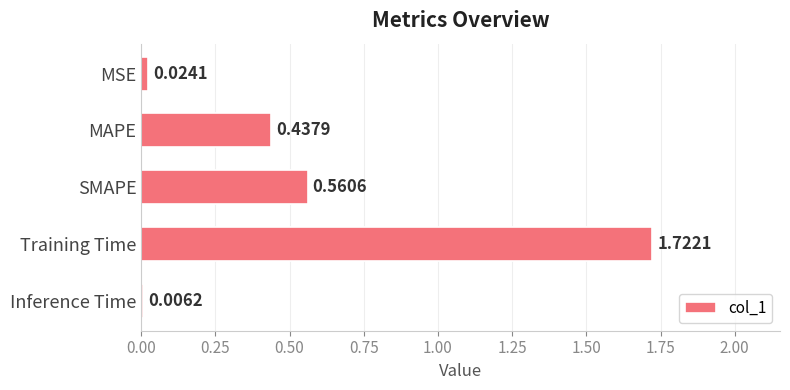

Are the bars horizontal?

Yes